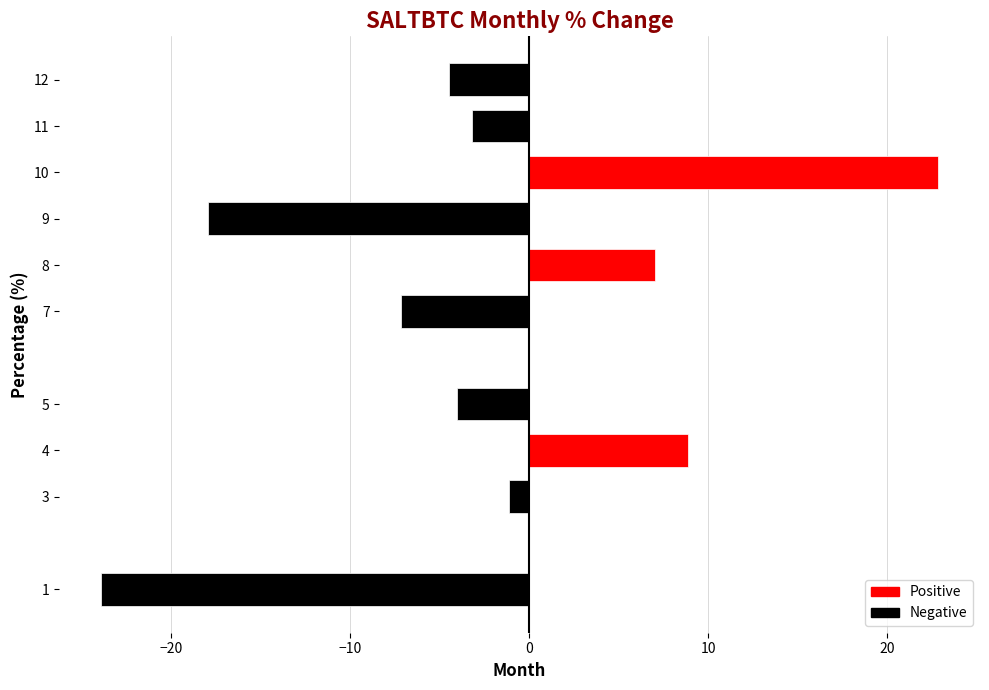

What is the minimum value shown in the chart?

-23.9